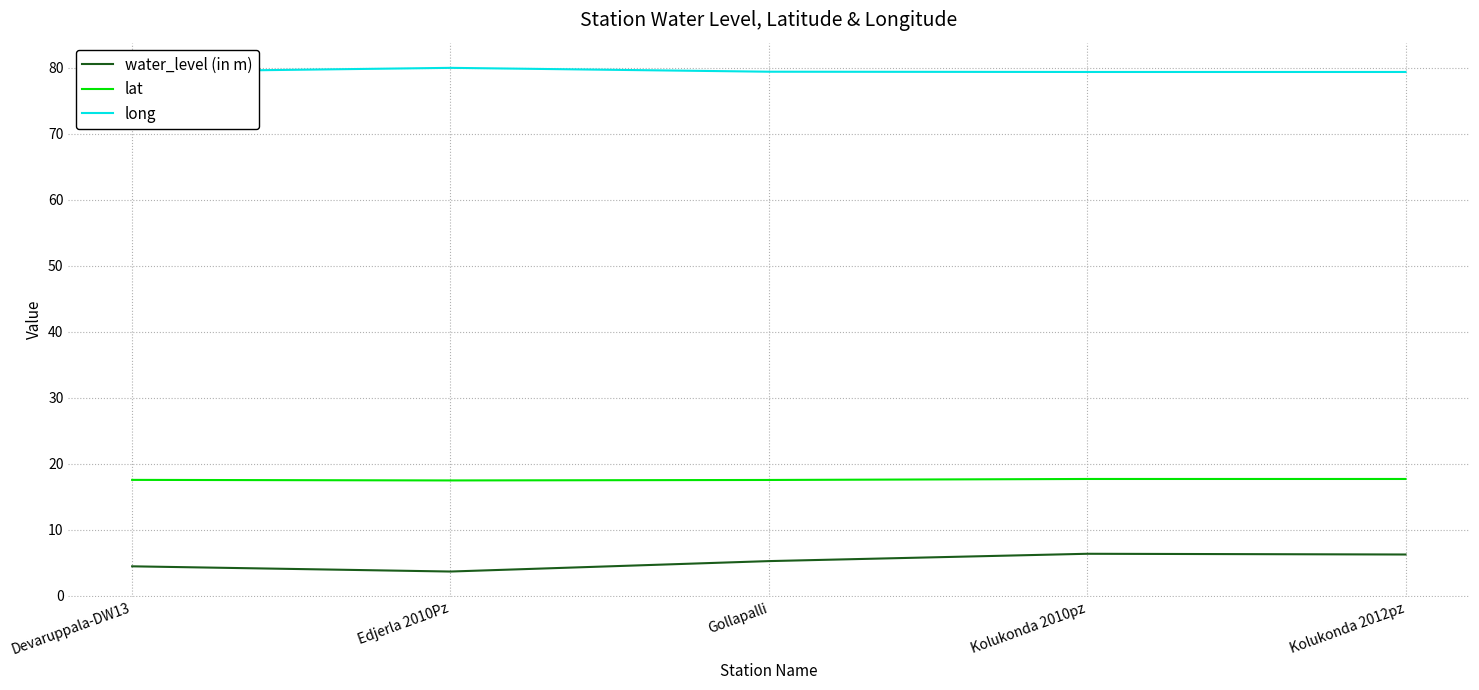

What is the maximum value shown in the chart?

80.0